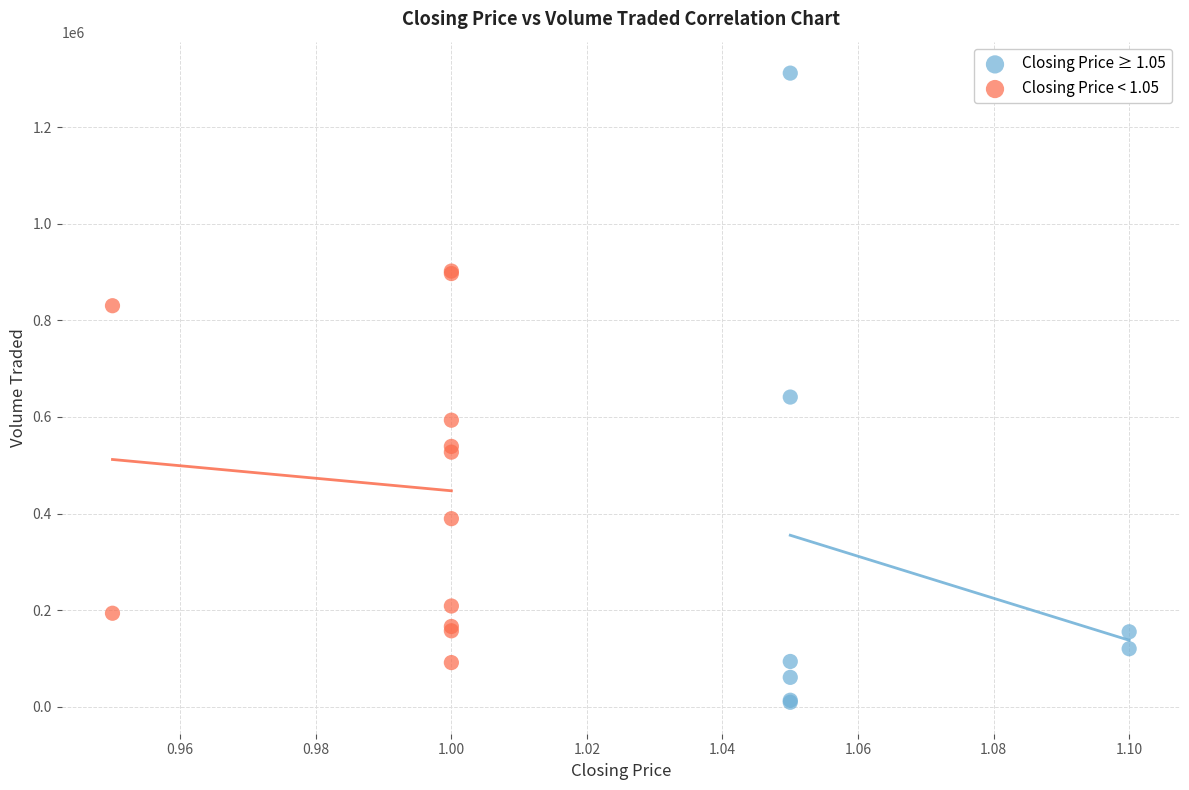

Which series reaches the maximum Y coordinate?

Closing Price ≥ 1.05